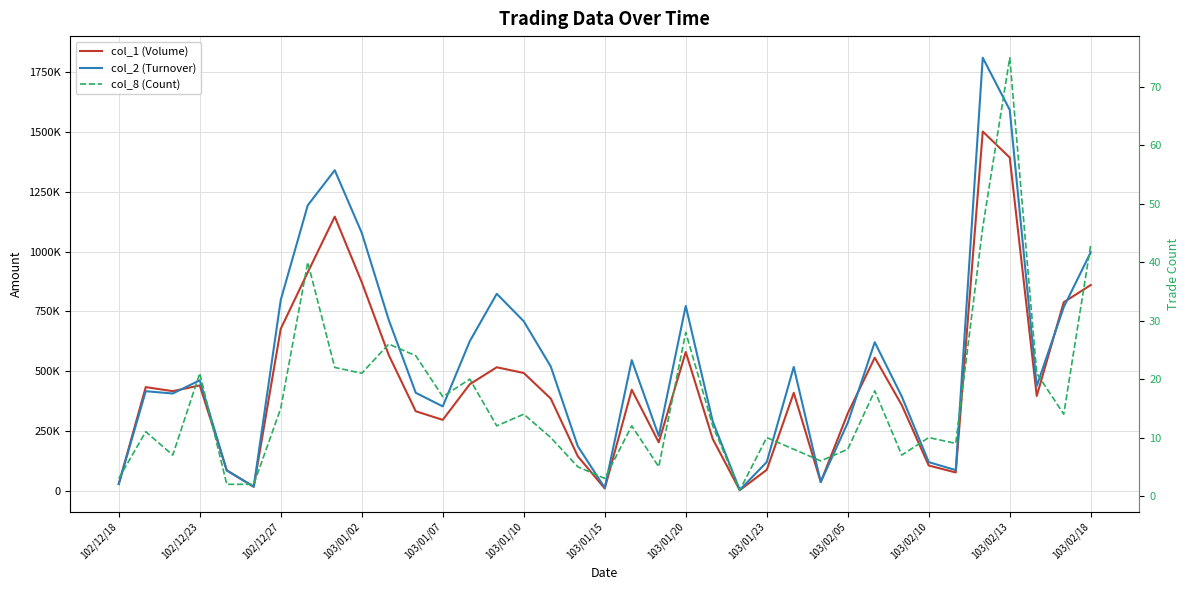

True or false: col_1 (Volume) has more than 1 interior local peaks.

True